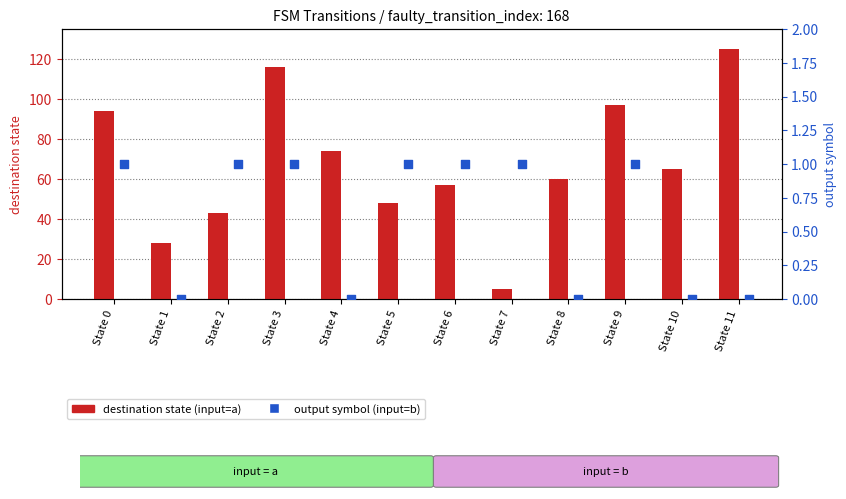

At which category is the sum across all series the highest?

State 11